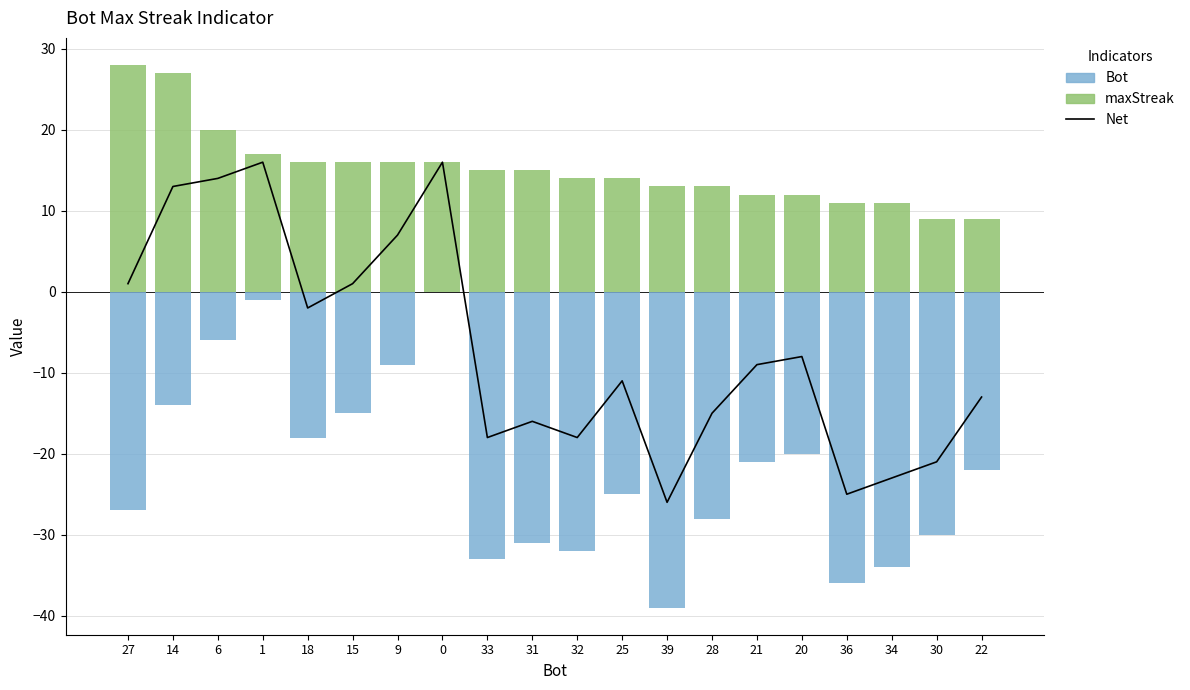

What is the spread (max minus min) of values at 15?

31